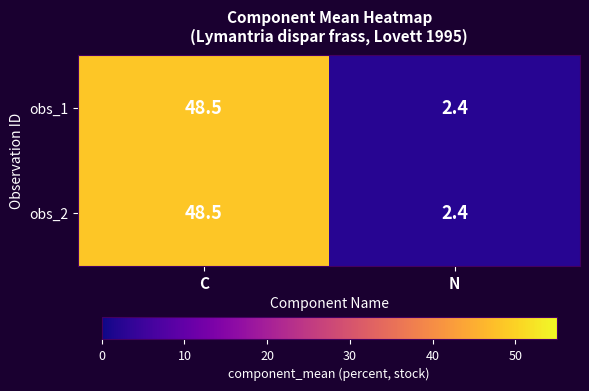

True or false: obs_2 has a value of 82.3 at C.

False